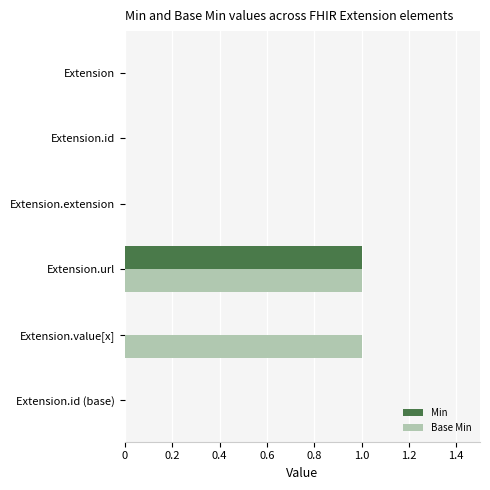

At which category is the sum across all series the highest?

Extension.url